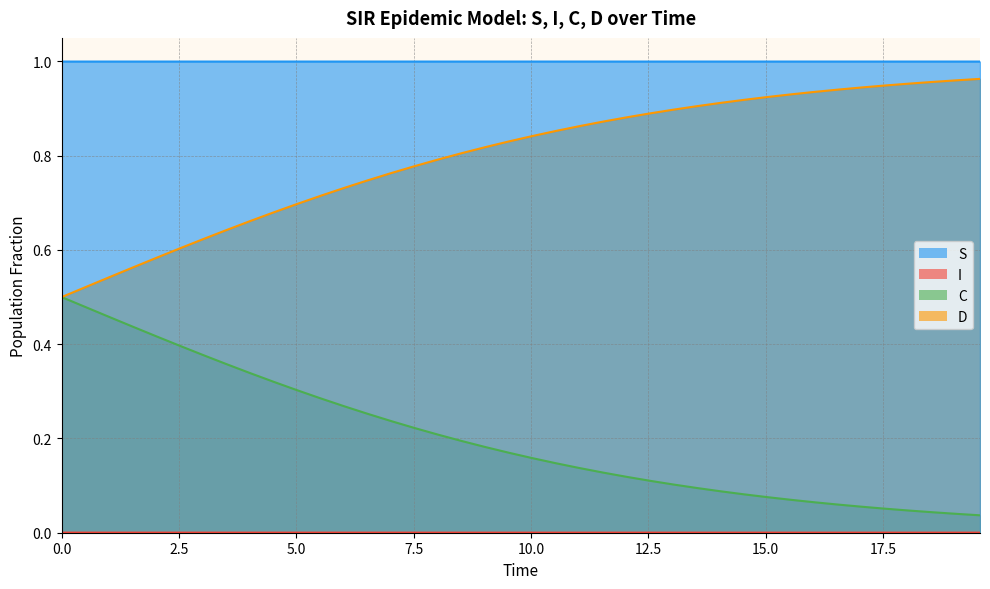

Which series has the largest total across all categories?

S